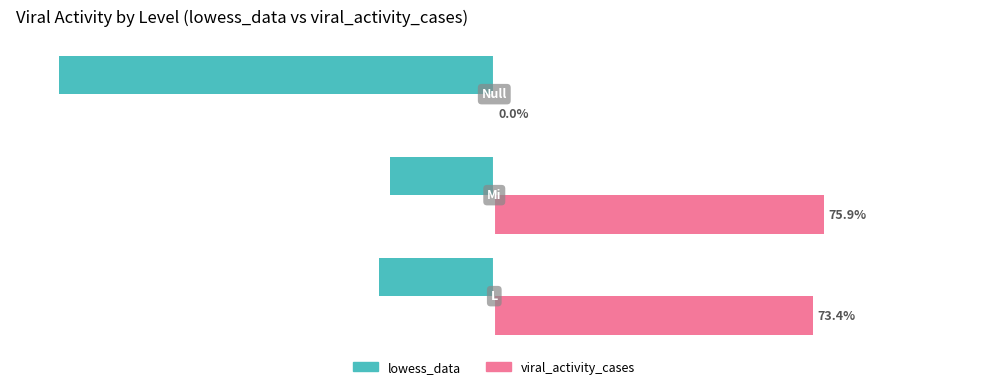

What is the maximum value shown in the chart?

75.9